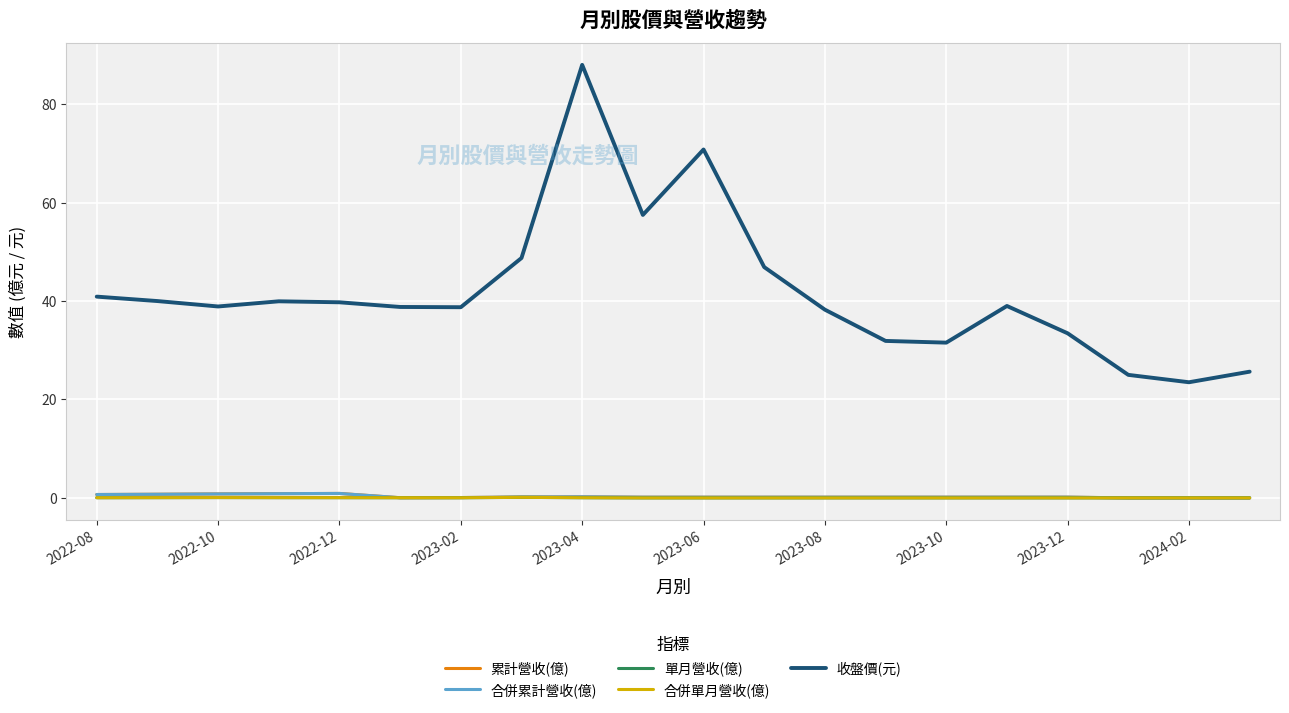

True or false: 單月營收(億) and 合併累計營收(億) cross at least once.

False